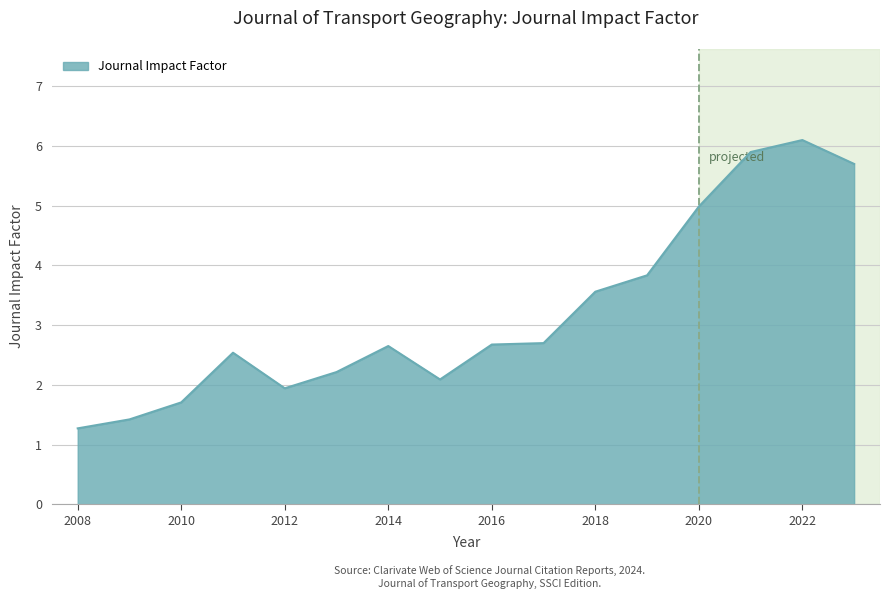

What is the smallest value displayed?

1.3